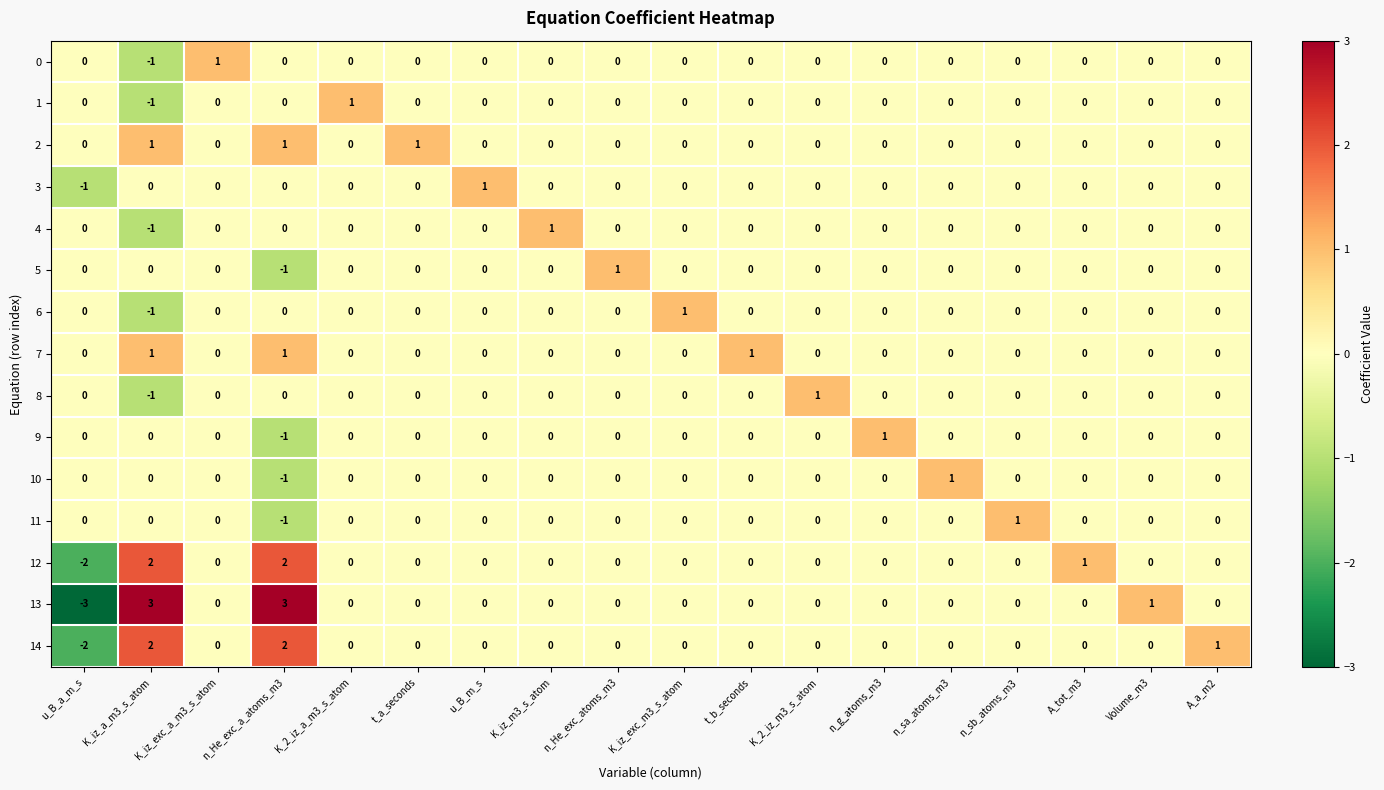

Which series has the widest spread of values?

13